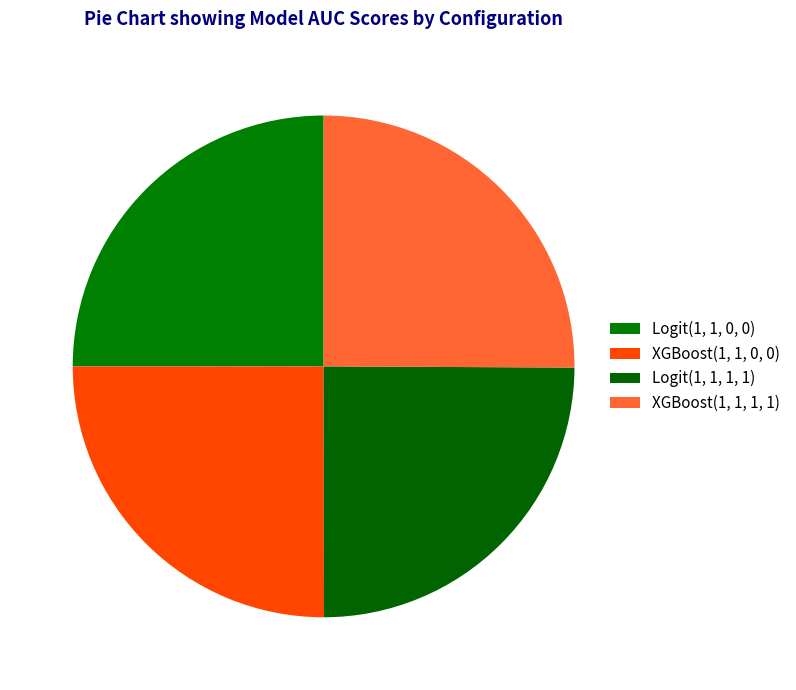

Do Logit(1, 1, 1, 1) and XGBoost(1, 1, 0, 0) together represent more than half of the pie?

No